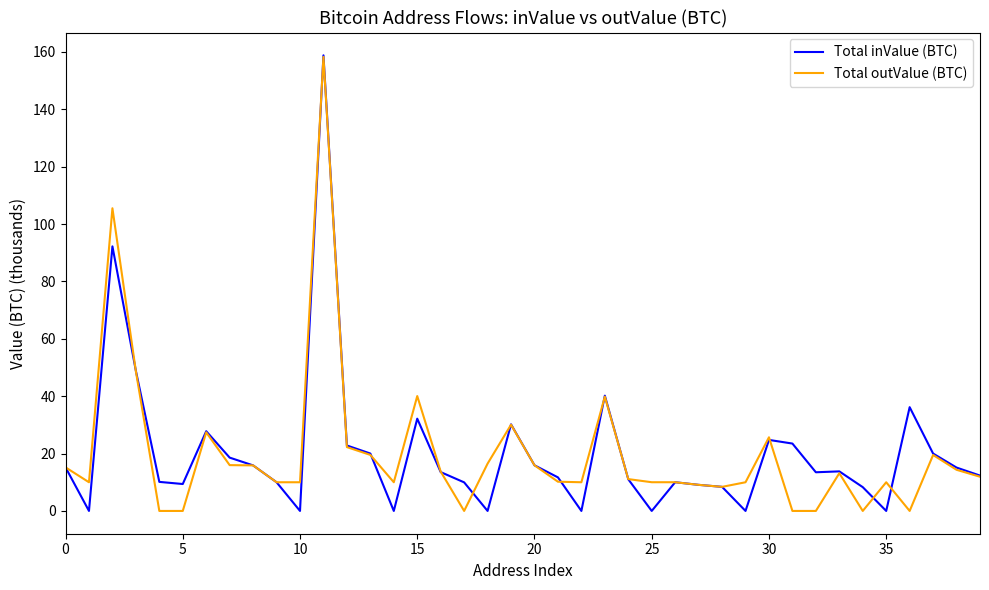

What is the maximum value for Total outValue (BTC)?

158.3